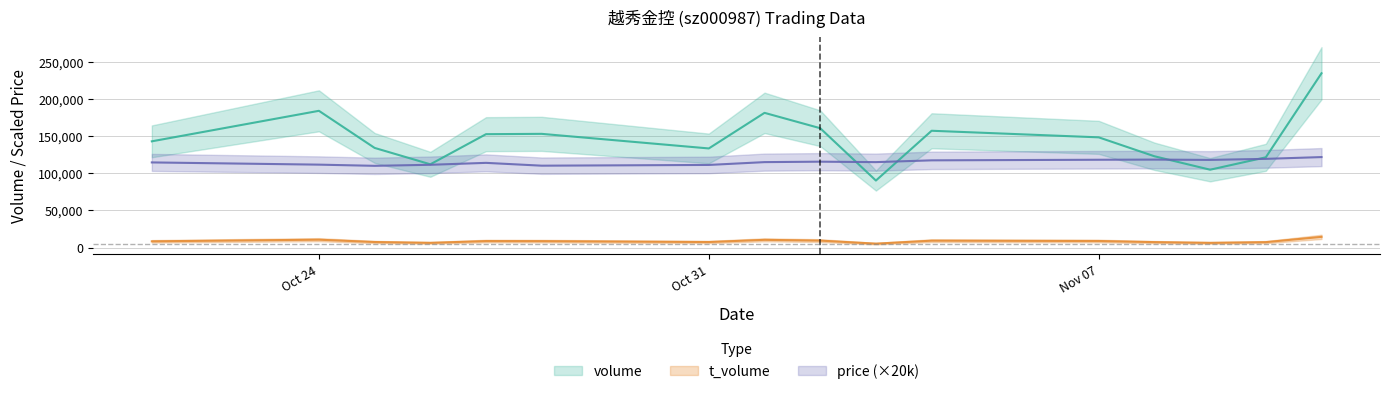

Which category has the lowest value in the volume series?

2022-11-03